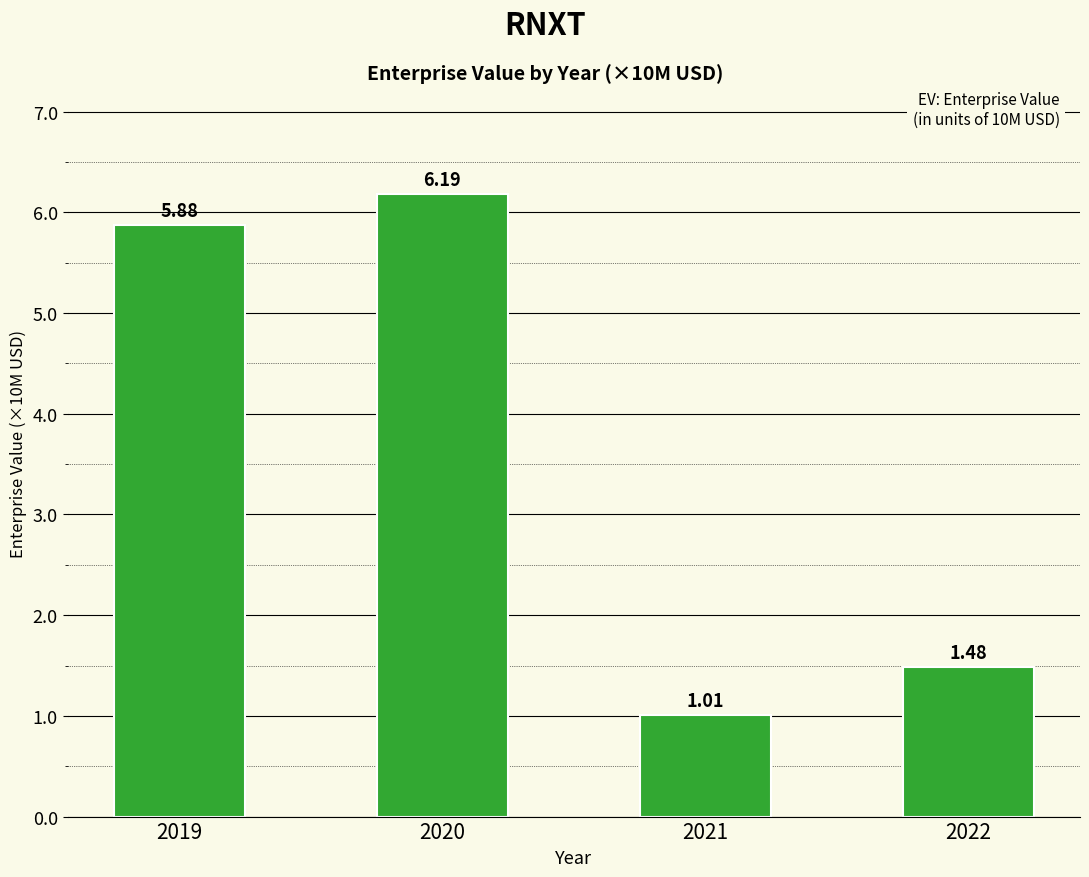

The chart shows a value of 5.9 at 2019. True or false?

True